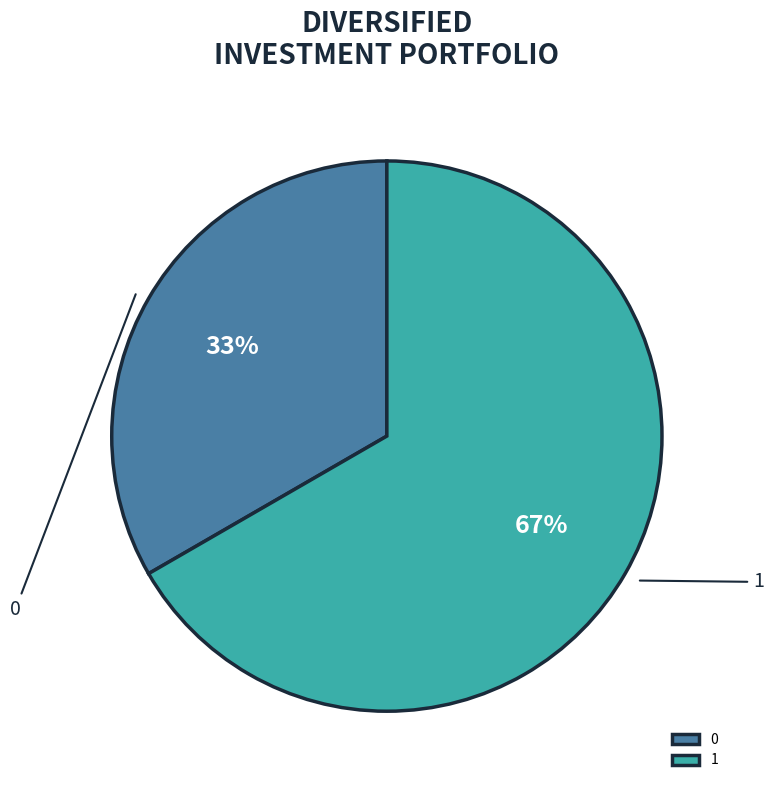

Do 1 and 0 together represent more than half of the pie?

Yes